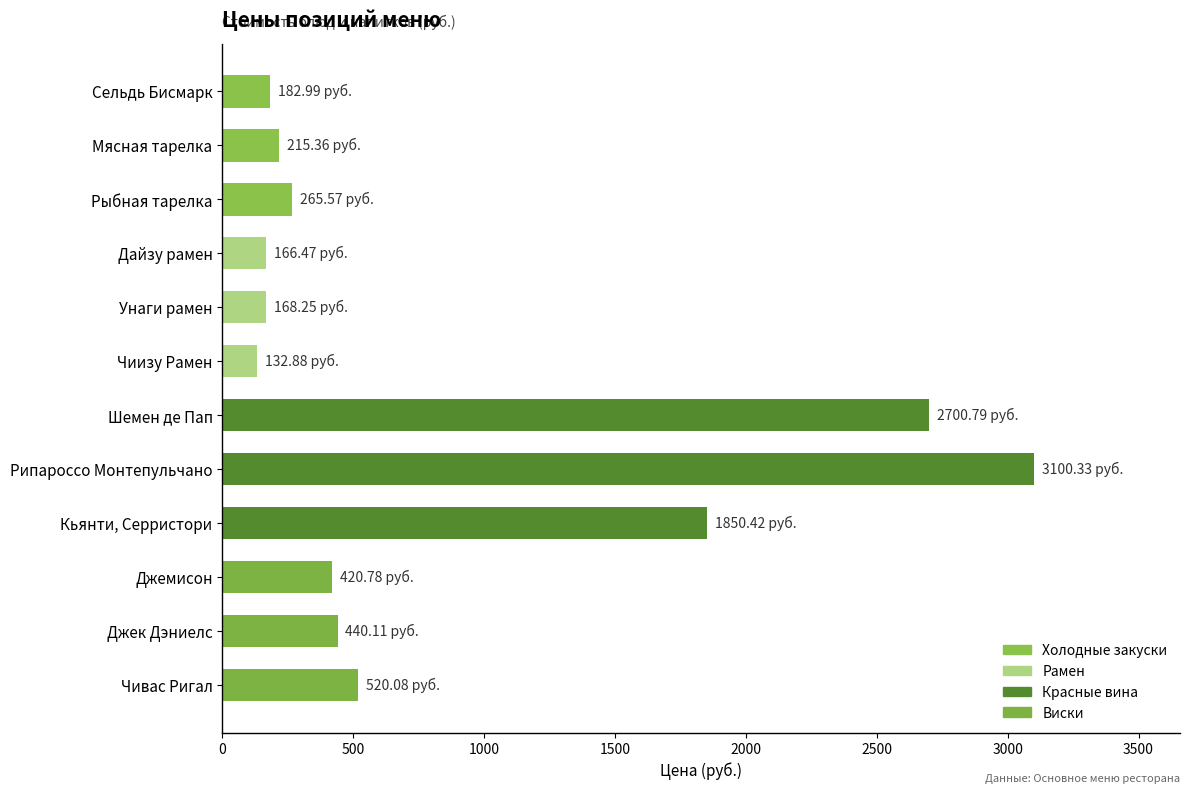

List the labels in order of value, smallest first.

Чиизу Рамен, Дайзу рамен, Унаги рамен, Сельдь Бисмарк, Мясная тарелка, Рыбная тарелка, Джемисон, Джек Дэниелс, Чивас Ригал, Кьянти, Серристори, Шемен де Пап, Рипароссо Монтепульчано